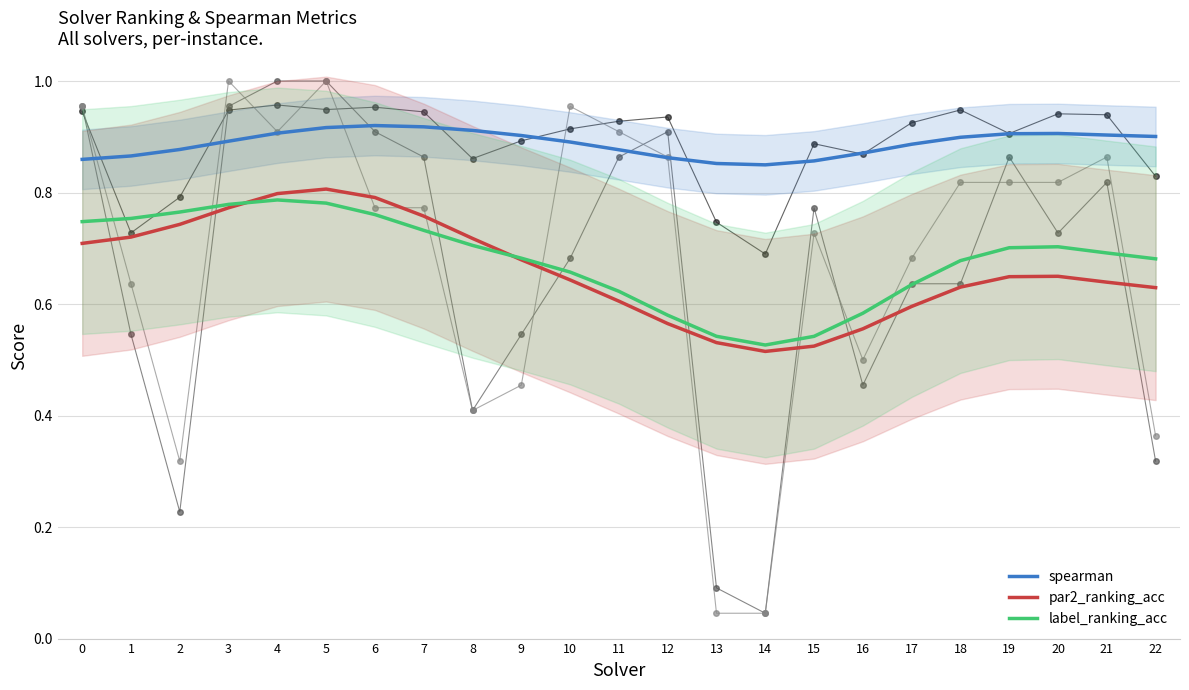

Which series changed the most between 10 and 11?

par2_ranking_acc